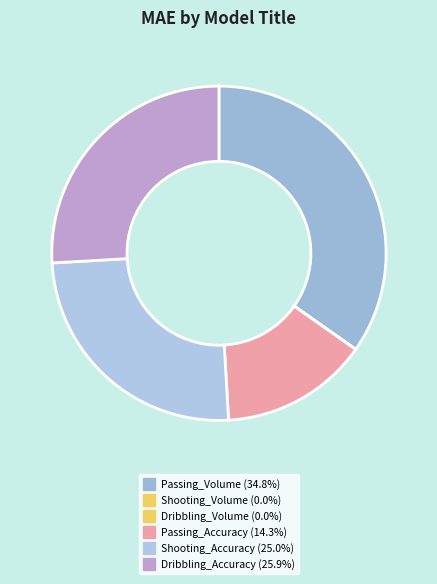

To the nearest percent, what is the combined percentage of Dribbling_Volume and Passing_Volume?

35%